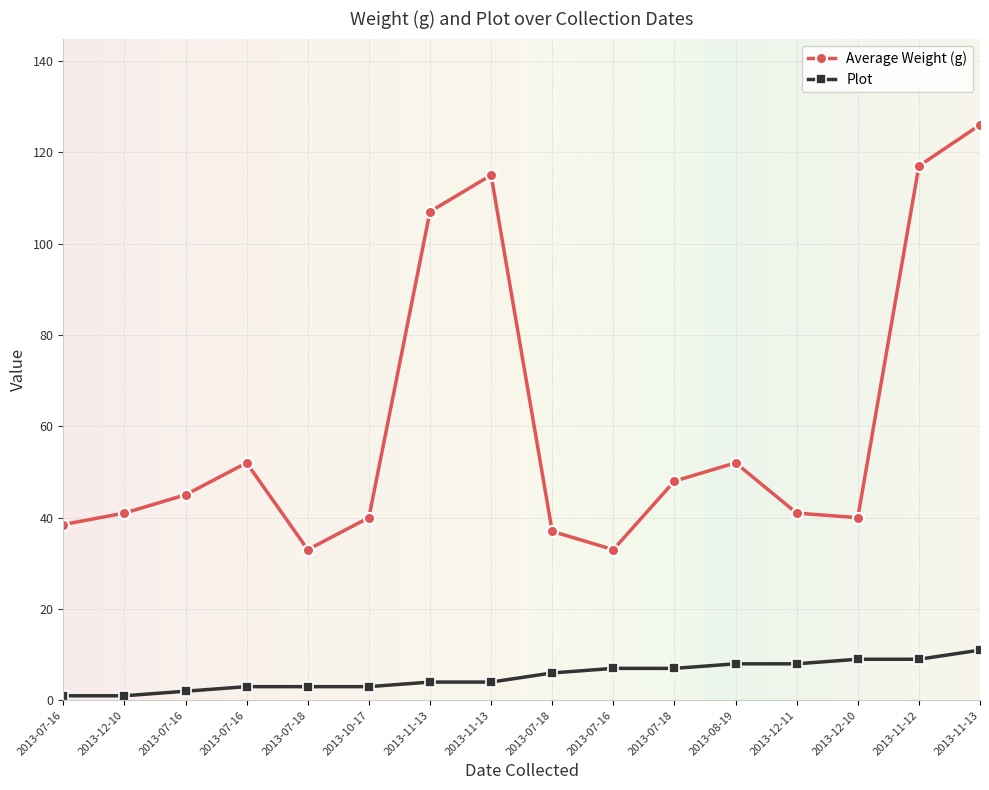

What is the difference between the highest and lowest values at 2013-08-19?

44.0